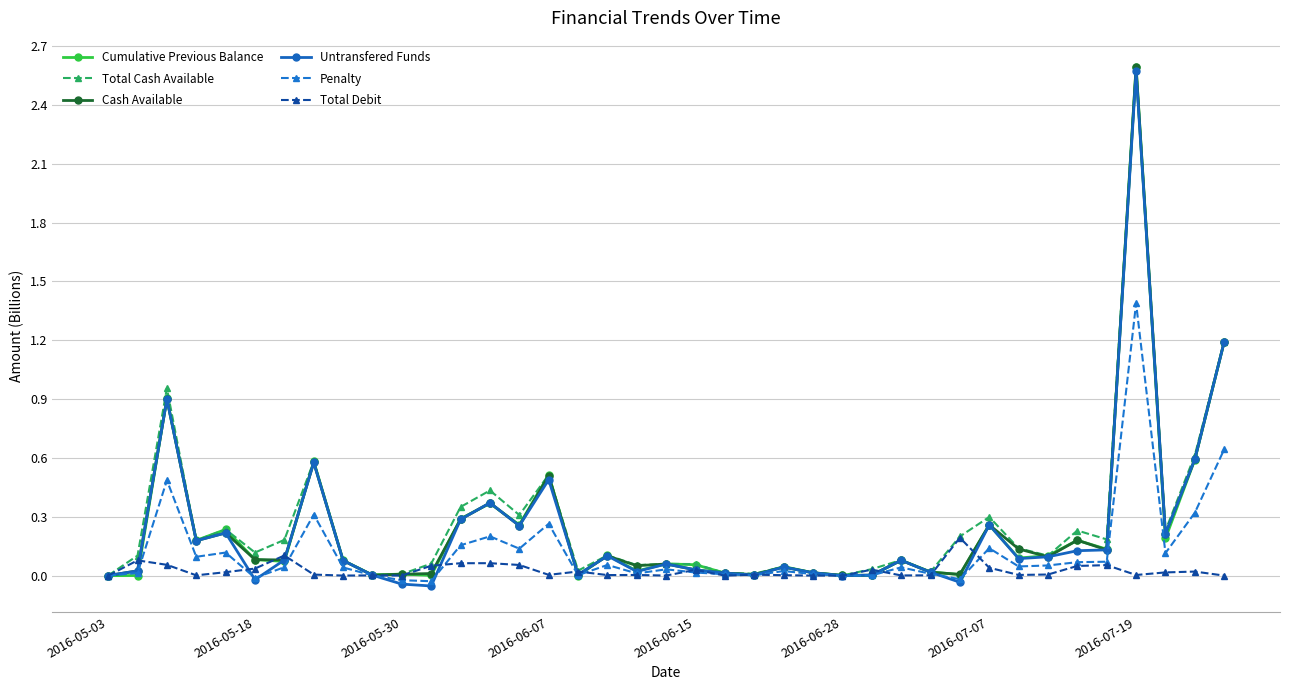

True or false: Cash Available has more than 1 points higher than both neighbors.

True